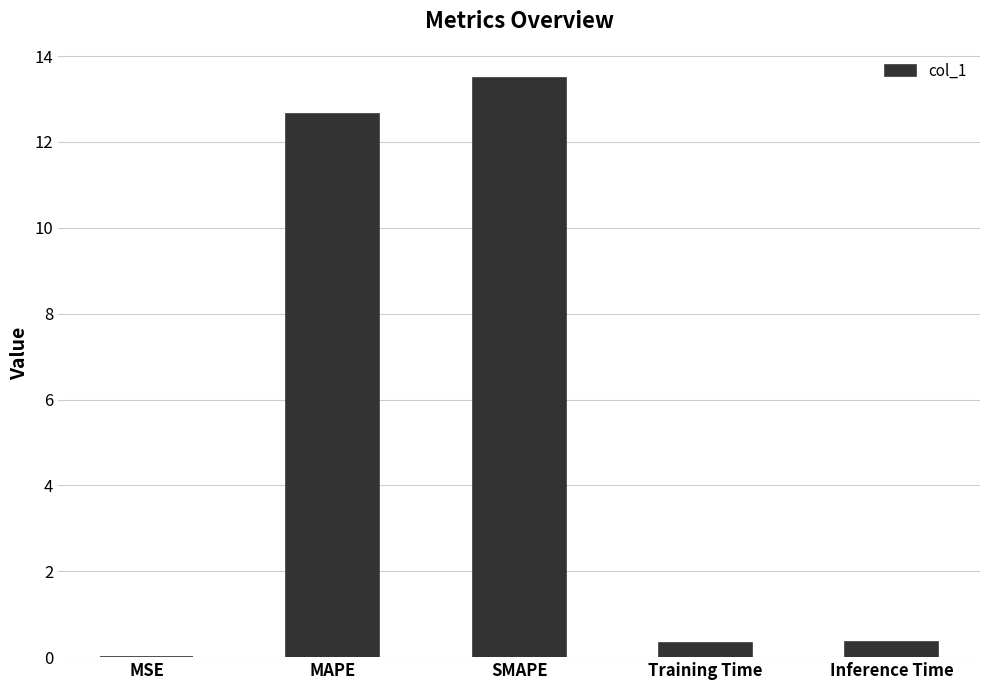

True or false: the data shows 13.5 at SMAPE.

True